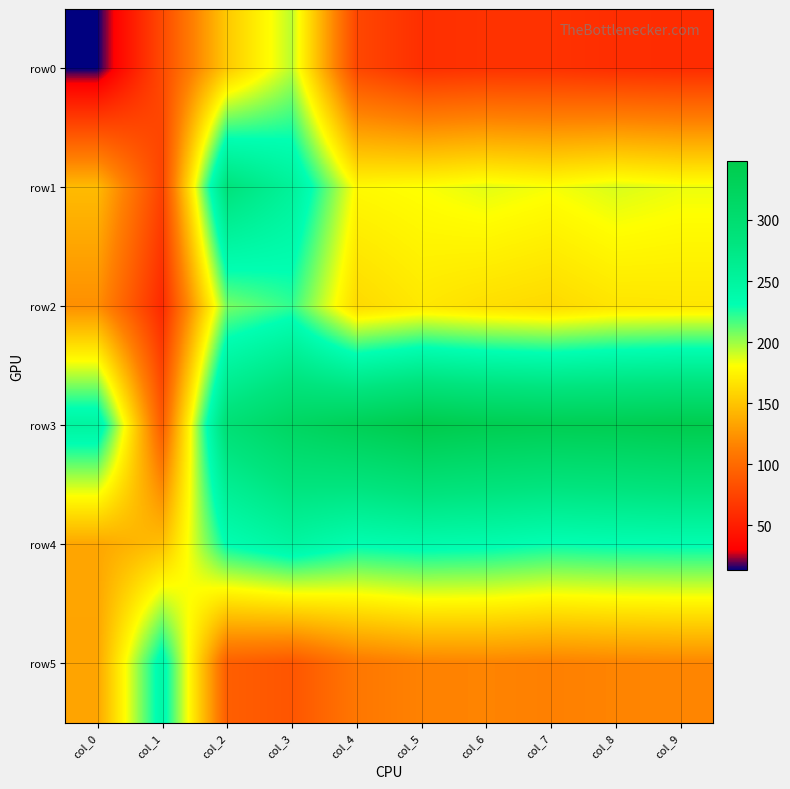

What is the smallest value displayed?

13